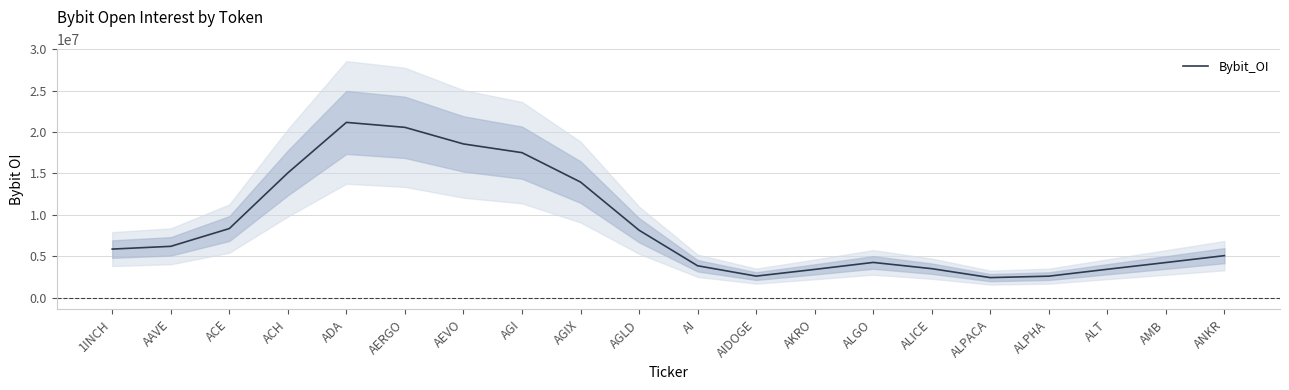

Is this an area chart (filled region under the line)?

No